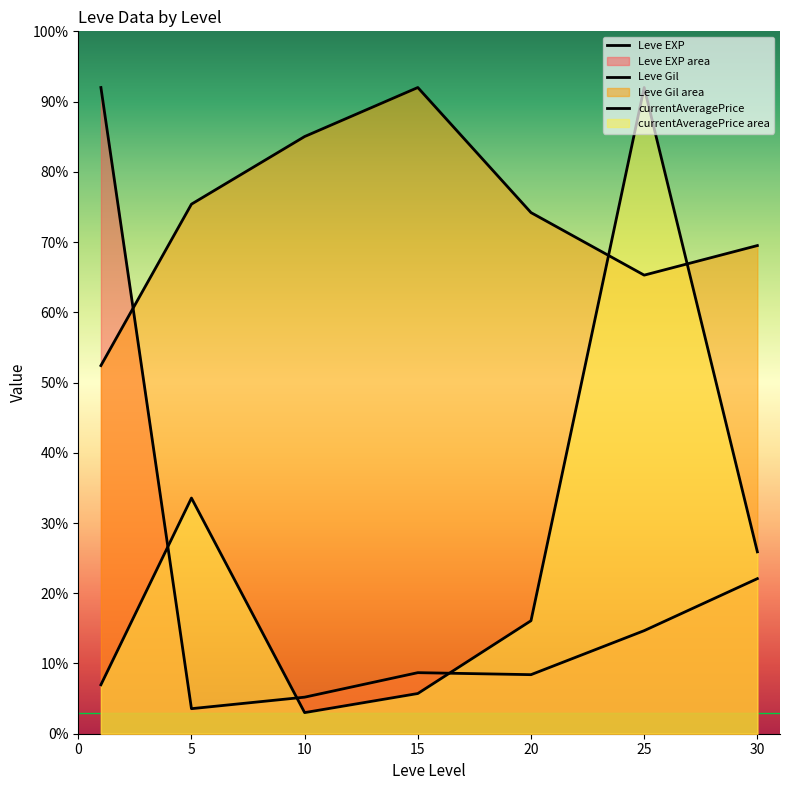

Reading right to left, transcribe all the data shown in this chart.

Leve EXP: 22.1	14.7	8.4	8.7	5.2	3.6	92.0
Leve Gil: 69.5	65.3	74.2	92.0	85.0	75.4	52.4
currentAveragePrice: 25.9	92.0	16.1	5.7	3.0	33.6	7.0